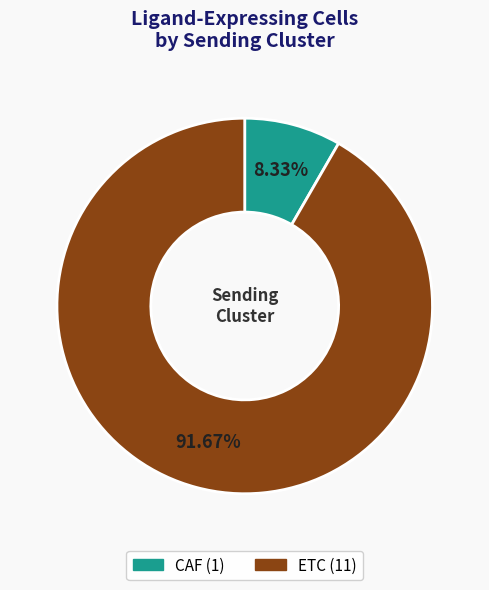

Which category accounts for the majority?

ETC